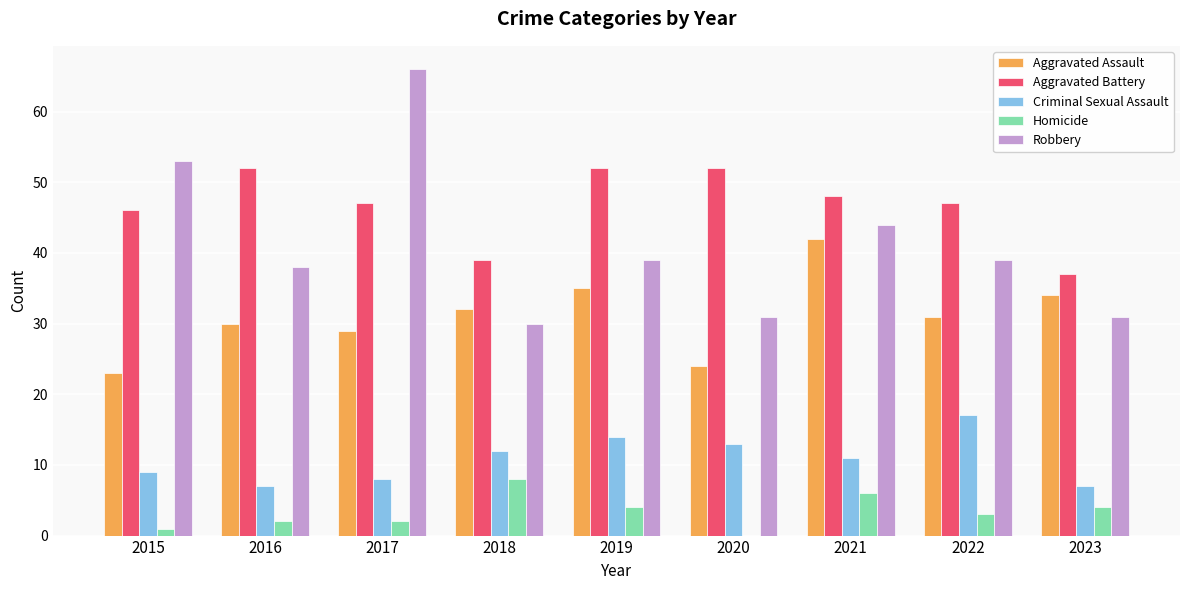

Does the chart contain stacked bars?

No